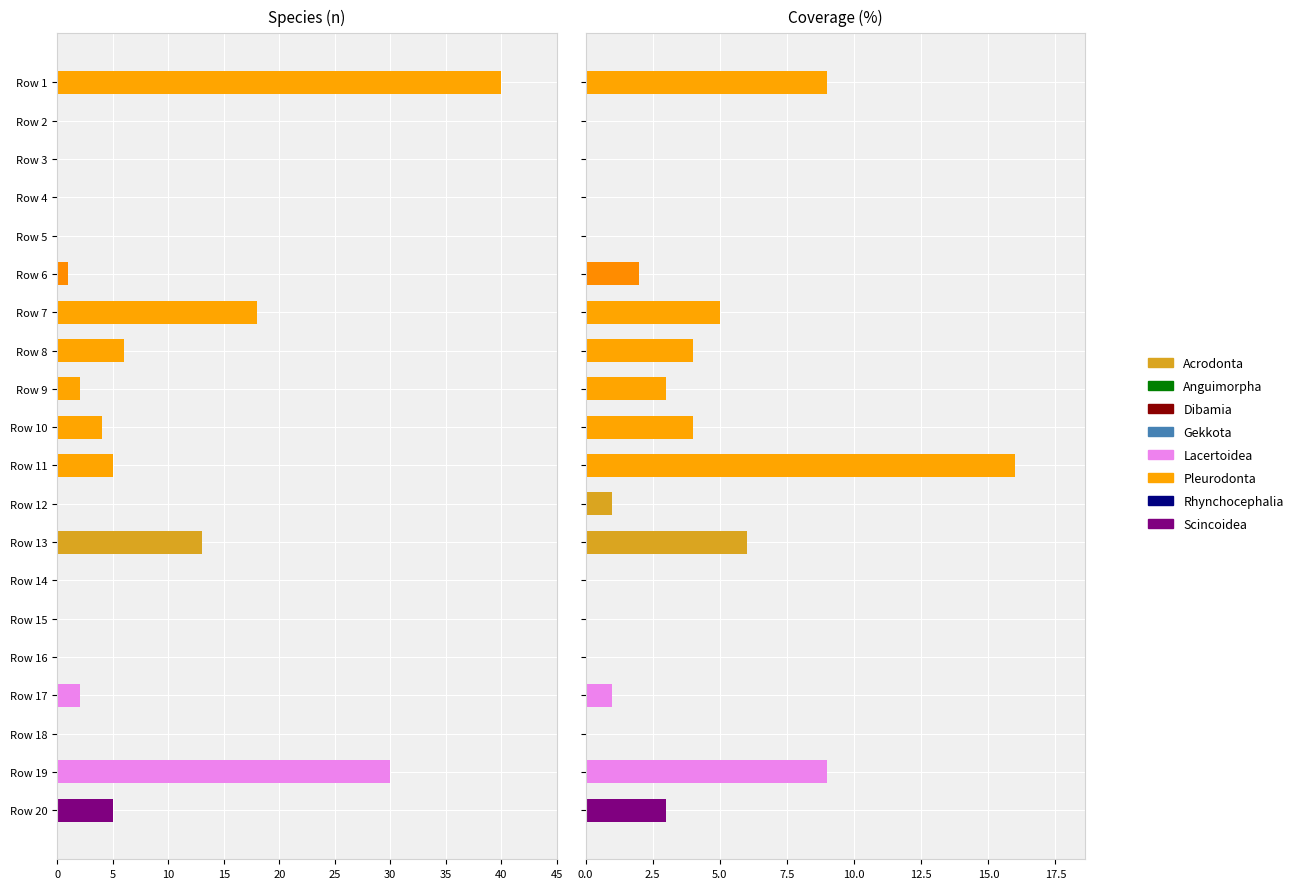

What is the average value?

3